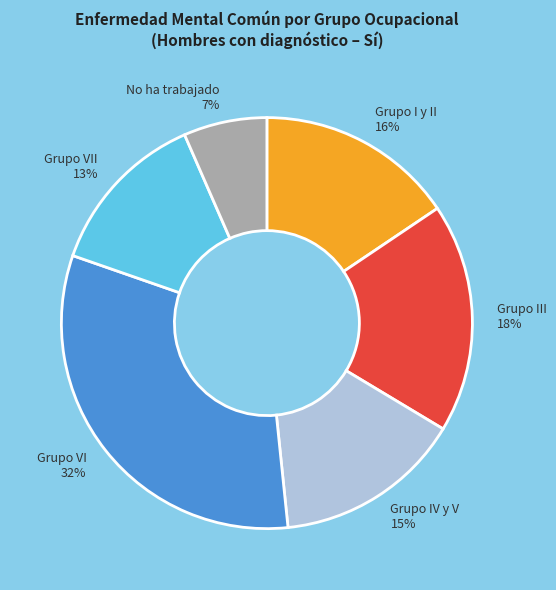

Rank the categories by value from highest to lowest.

Grupo VI, Grupo III, Grupo I y II, Grupo IV y V, Grupo VII, No ha trabajado